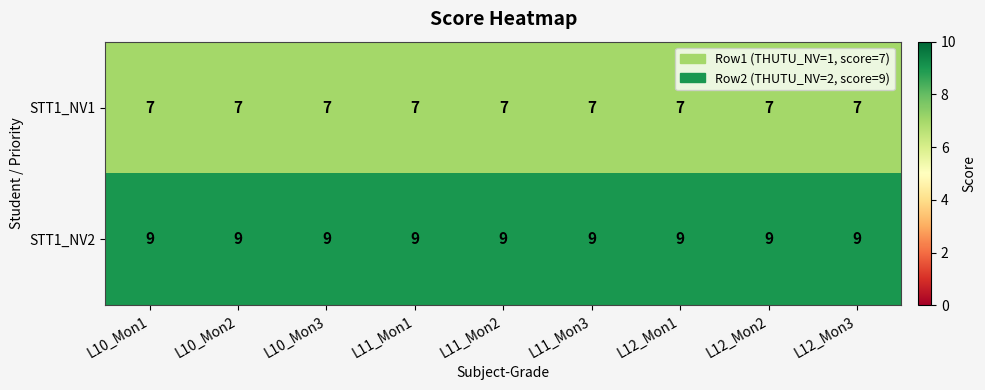

What is the minimum value for STT1_NV1?

7